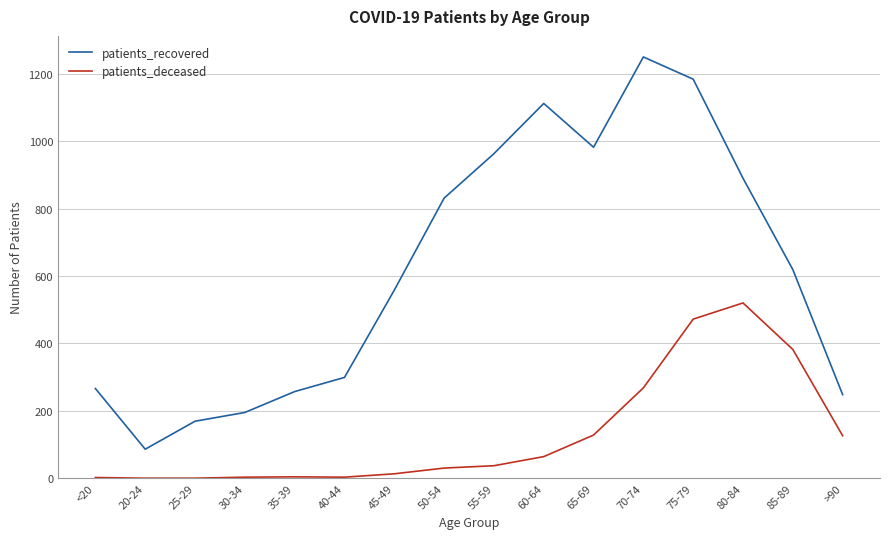

What position from the right is 65-69?

6